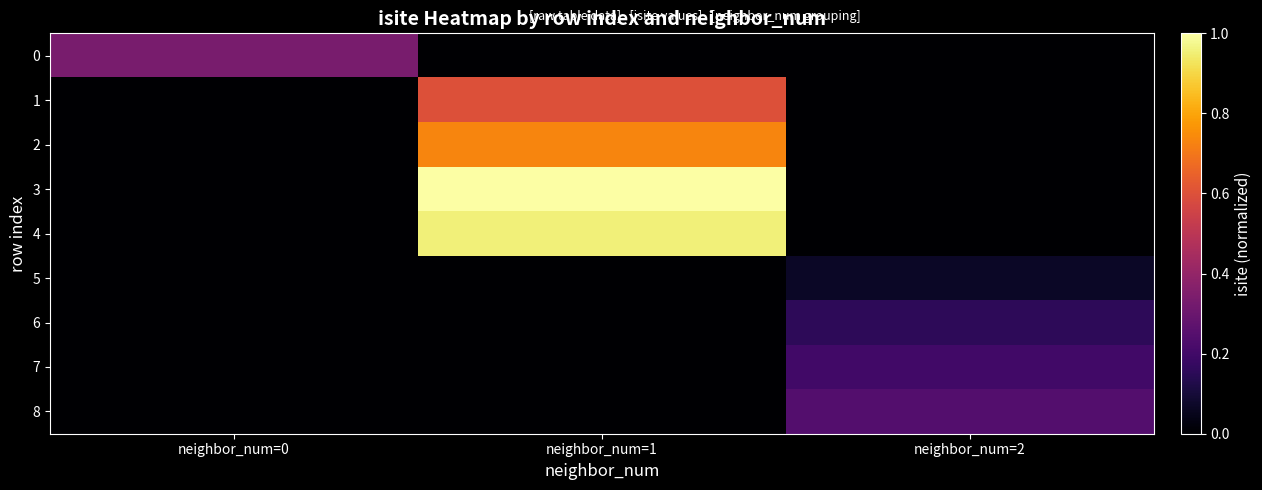

Reading left to right, transcribe all the data shown in this chart.

0: neighbor_num=0=0.3	neighbor_num=1=0.0	neighbor_num=2=0.0
1: neighbor_num=0=0.0	neighbor_num=1=0.6	neighbor_num=2=0.0
2: neighbor_num=0=0.0	neighbor_num=1=0.7	neighbor_num=2=0.0
3: neighbor_num=0=0.0	neighbor_num=1=1.0	neighbor_num=2=0.0
4: neighbor_num=0=0.0	neighbor_num=1=1.0	neighbor_num=2=0.0
5: neighbor_num=0=0.0	neighbor_num=1=0.0	neighbor_num=2=0.1
6: neighbor_num=0=0.0	neighbor_num=1=0.0	neighbor_num=2=0.2
7: neighbor_num=0=0.0	neighbor_num=1=0.0	neighbor_num=2=0.2
8: neighbor_num=0=0.0	neighbor_num=1=0.0	neighbor_num=2=0.2